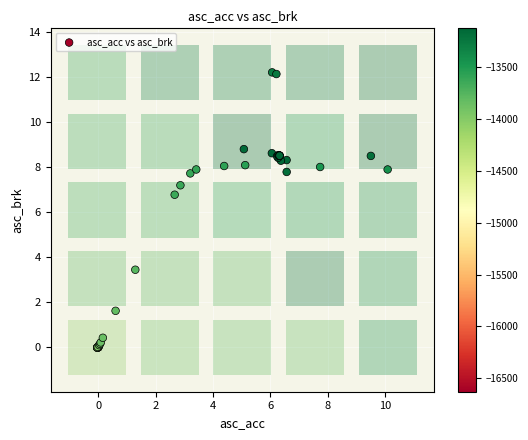

What Y value in the scatter plot is closest to 6?

6.8